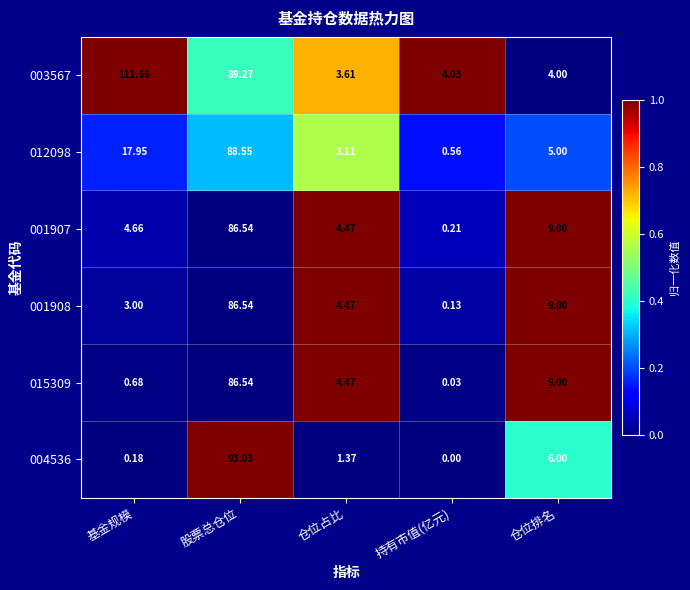

Which category has the highest value in the 015309 series?

股票总仓位